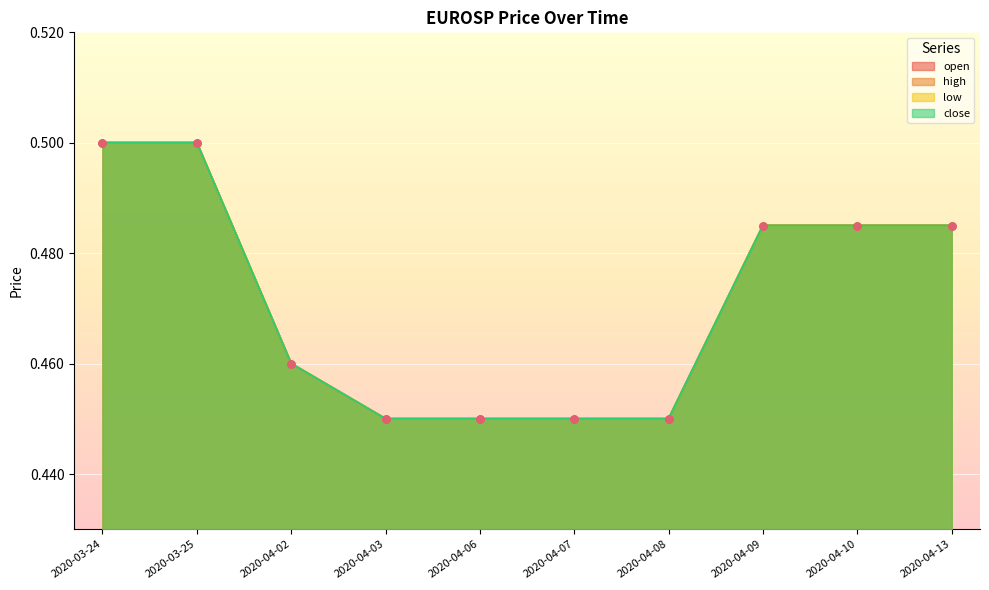

Which series reaches the maximum Y coordinate?

open